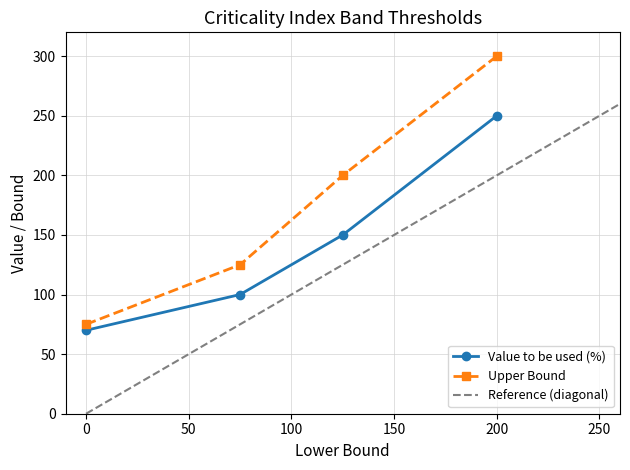

Reading right to left, what are all the values shown in this chart?

Value to be used (%): 200=250	125=150	75=100	0=70
Upper: 200=300	125=200	75=125	0=75